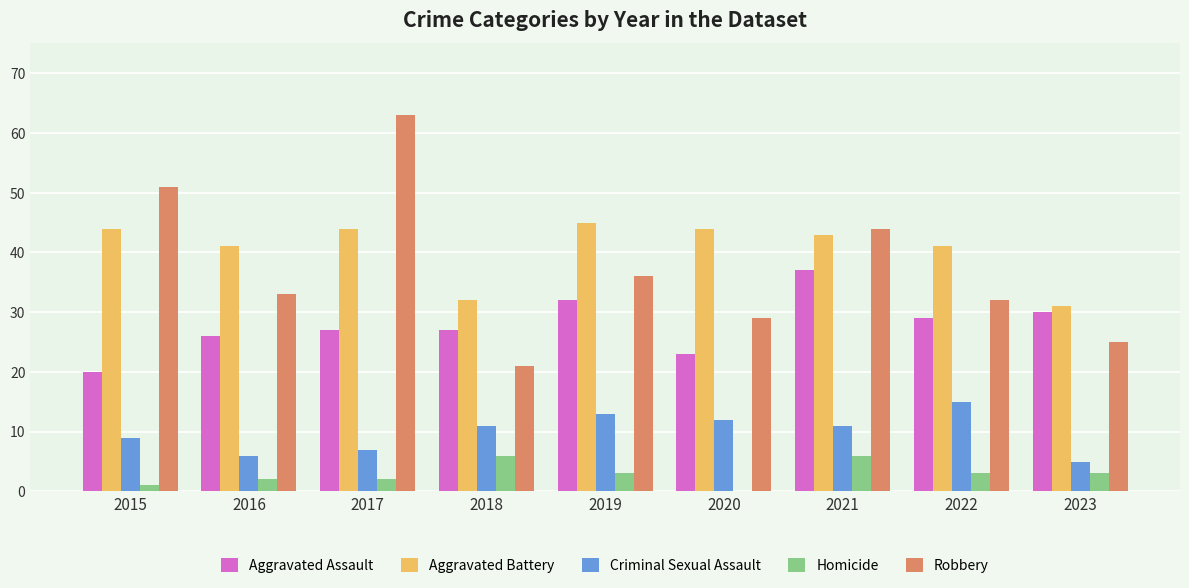

What is the sum of the Homicide values at 2018 and 2022?

9